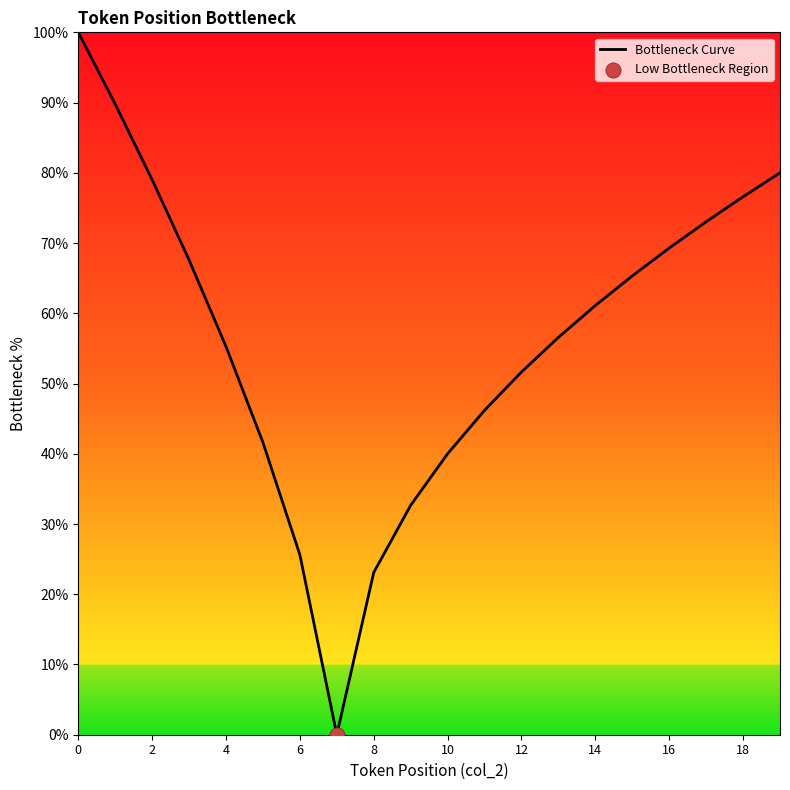

What is the greatest value displayed?

100.0